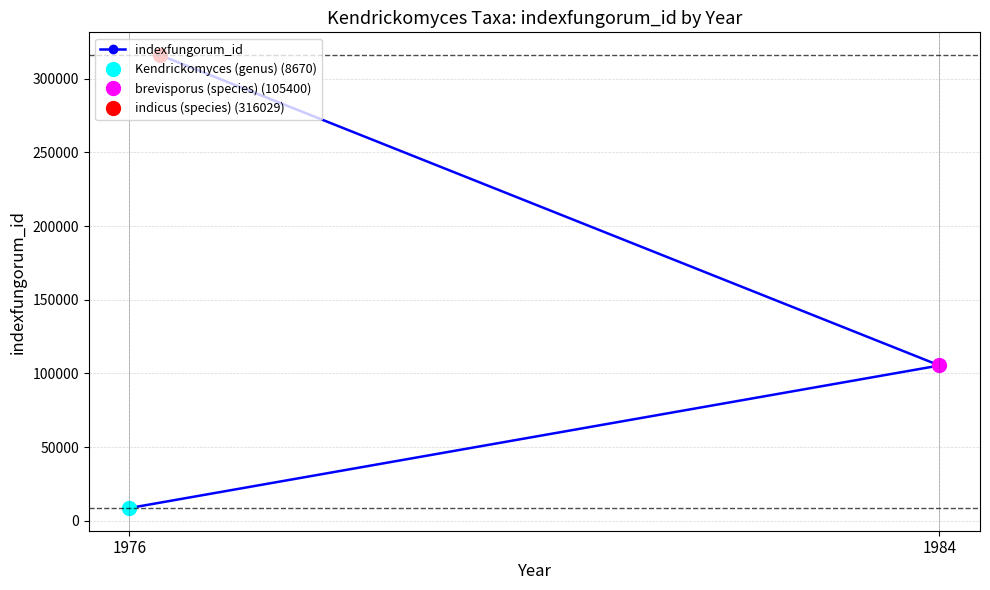

What is the lowest value of the indexfungorum_id series?

8670